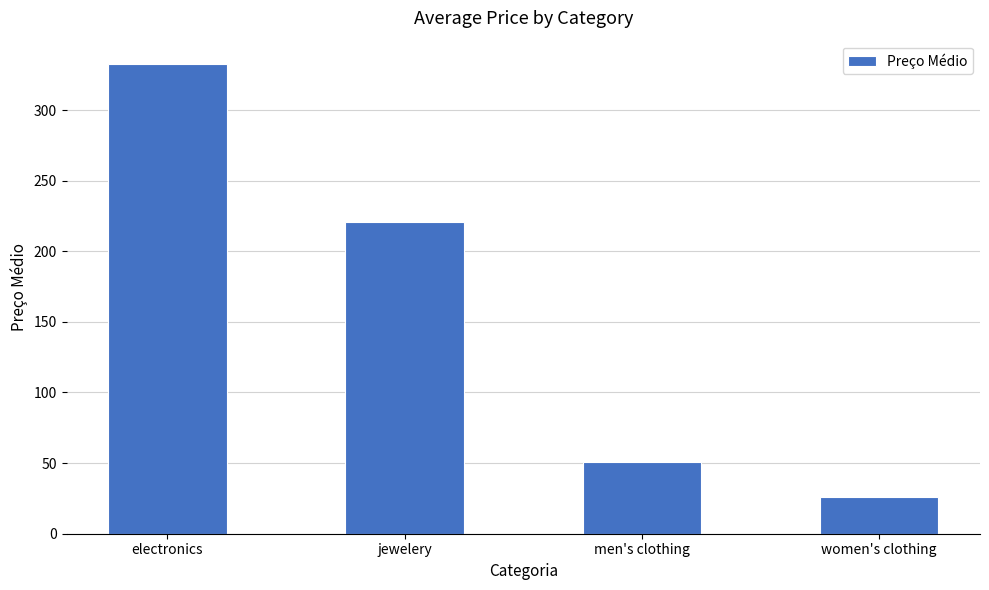

What is the label of the 4th bar from the left?

women's clothing